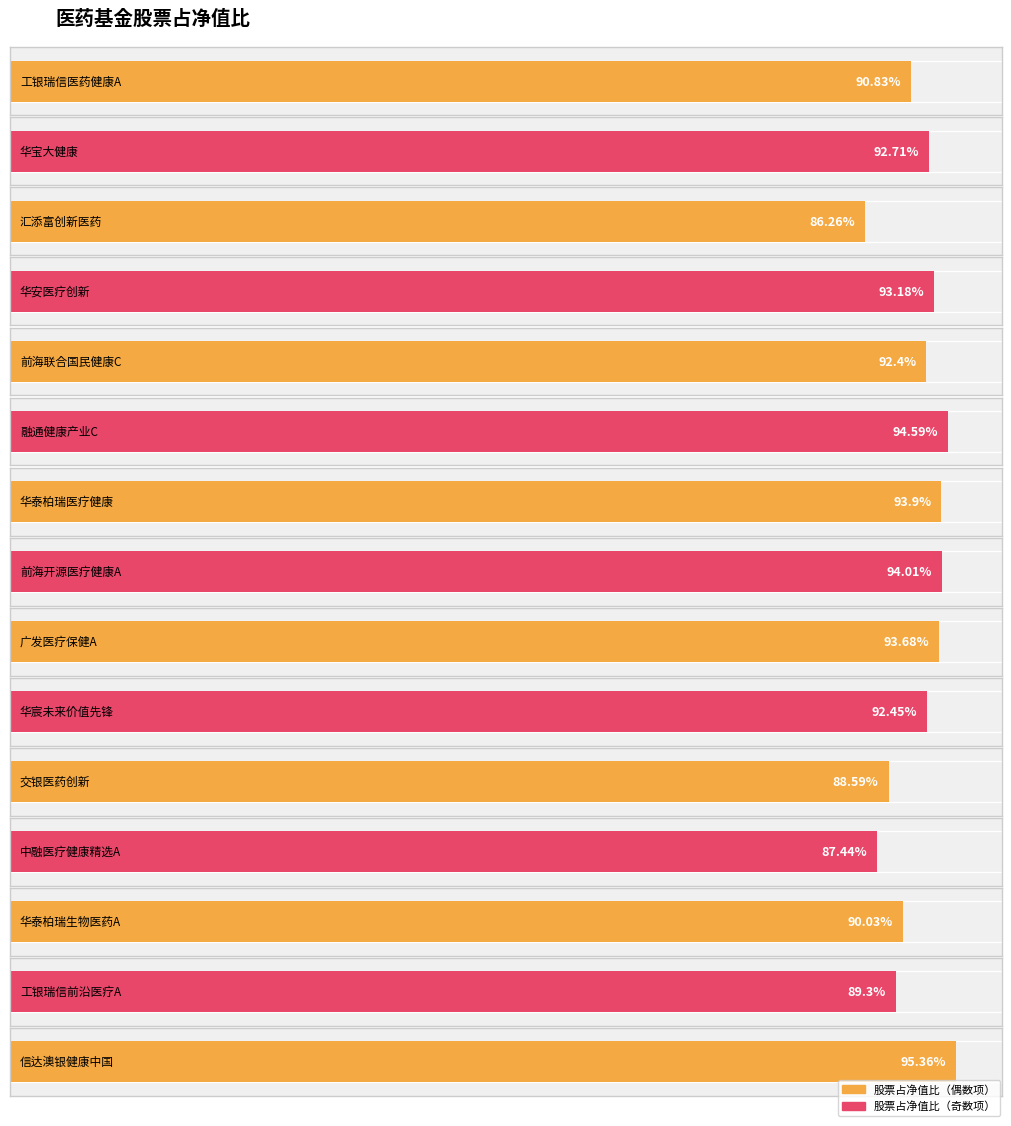

What is the greatest value displayed?

95.4